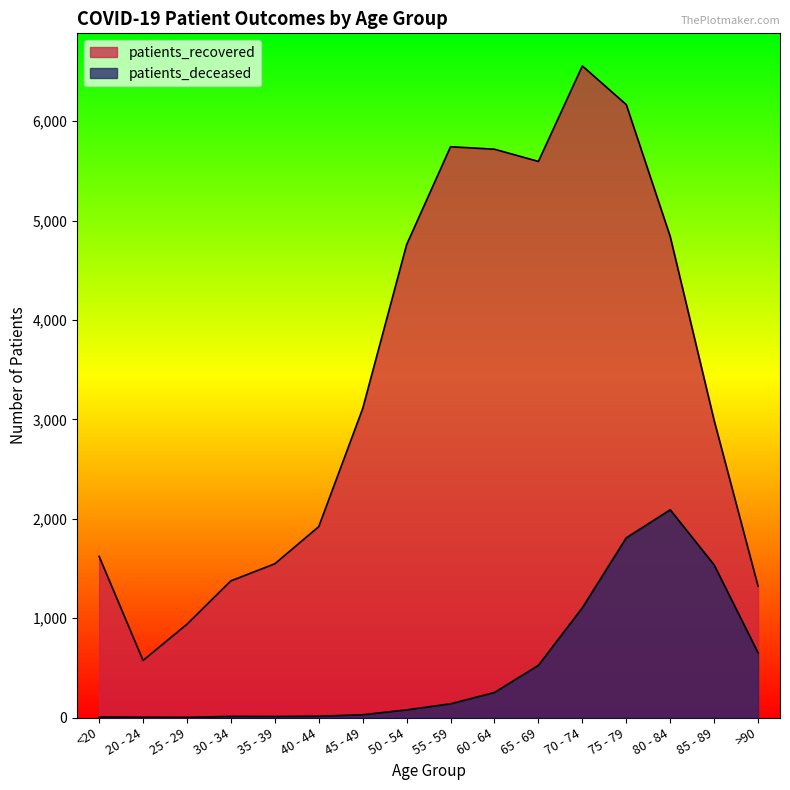

What is the spread (max minus min) of values at 30 - 34?

1364